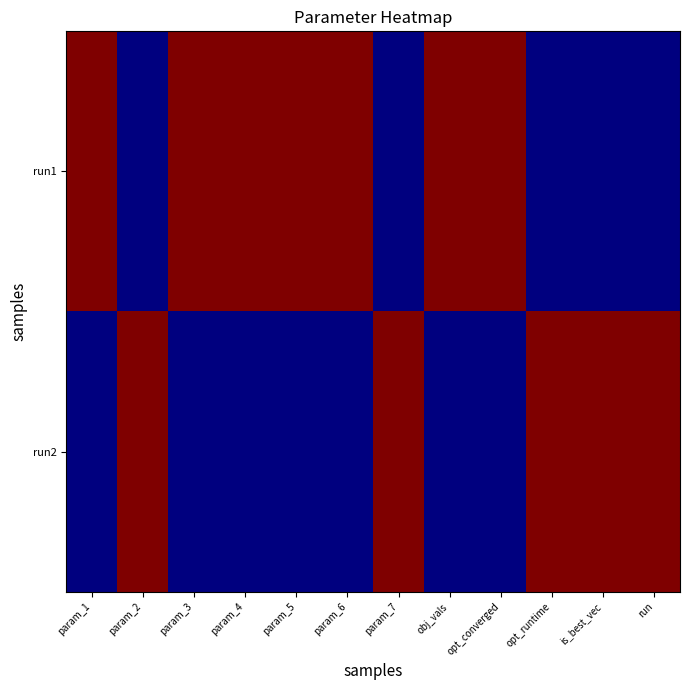

Reading left to right, transcribe all the data shown in this chart.

run1: param_1=1	param_2=0	param_3=1	param_4=1	param_5=1	param_6=1	param_7=0	obj_vals=1	opt_converged=1	opt_runtime=0	is_best_vec=0	run=0
run2: param_1=0	param_2=1	param_3=0	param_4=0	param_5=0	param_6=0	param_7=1	obj_vals=0	opt_converged=0	opt_runtime=1	is_best_vec=1	run=1